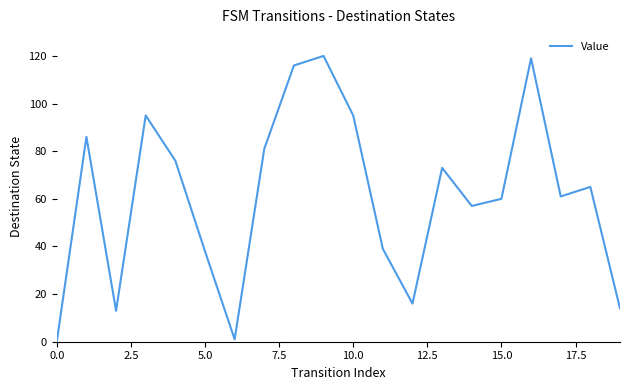

What is the maximum value shown in the chart?

120